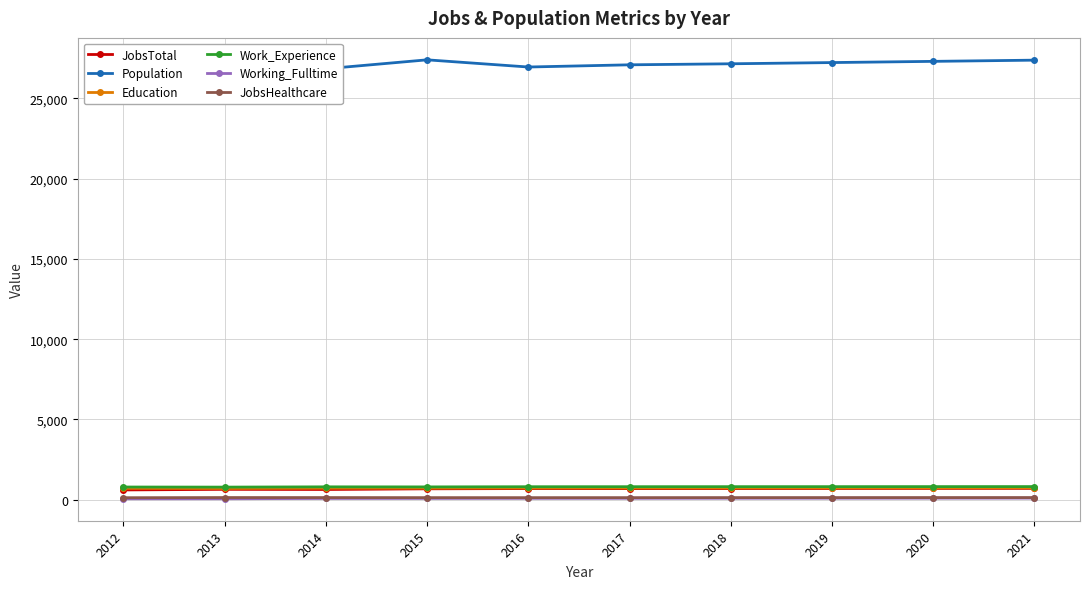

True or false: Population and JobsTotal intersect in this chart.

False